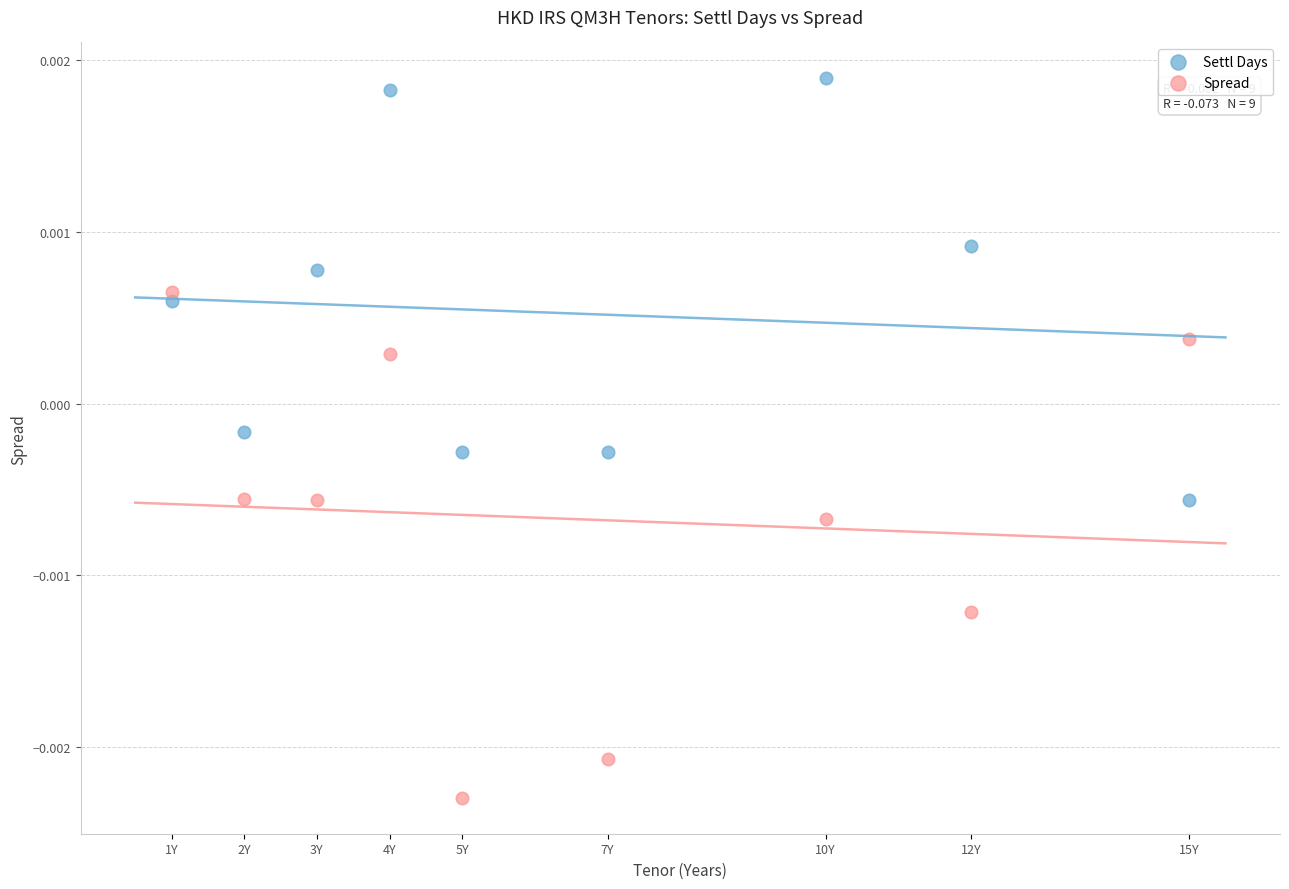

Across all data points, what is the range of X values (max minus min)?

14.0